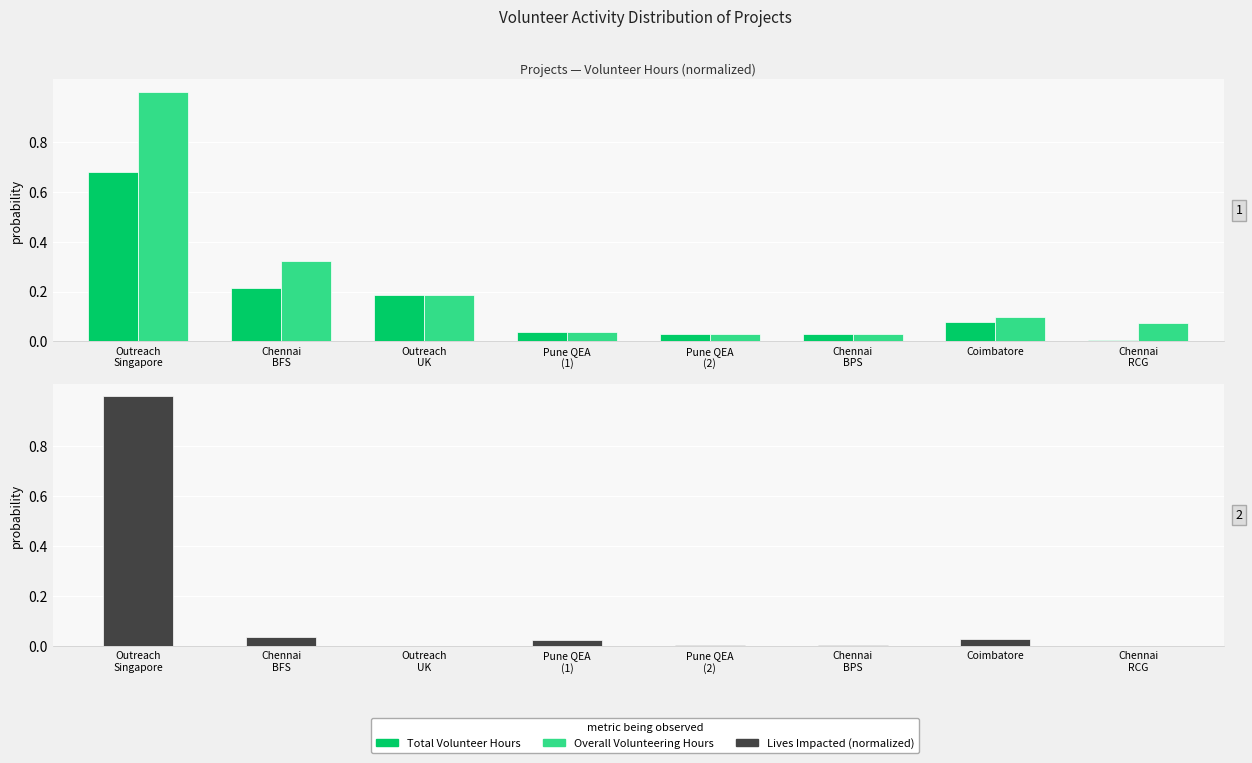

At which label does Total Volunteer Hours reach its peak?

Outreach
Singapore